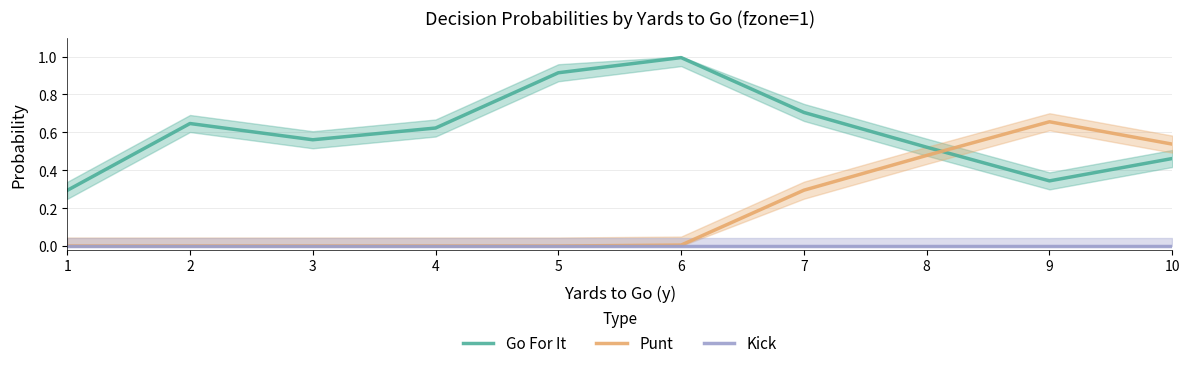

True or false: Go For It has more than 0 interior local peaks.

True